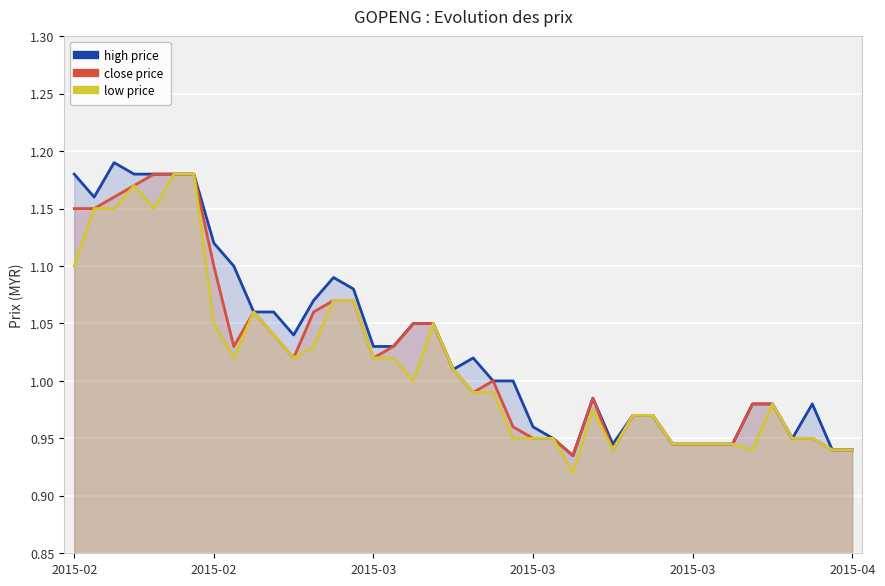

Reading left to right, extract all data points from this chart.

high price: 1.2	1.2	1.2	1.2	1.2	1.2	1.2	1.1	1.1	1.1	1.1	1.0	1.1	1.1	1.1	1.0	1.0	1.1	1.1	1.0	1.0	1.0	1.0	1.0	0.9	0.9	1.0	0.9	1.0	1.0	0.9	0.9	0.9	0.9	1.0	1.0	0.9	1.0	0.9	0.9
close price: 1.1	1.1	1.2	1.2	1.2	1.2	1.2	1.1	1.0	1.1	1.0	1.0	1.1	1.1	1.1	1.0	1.0	1.1	1.1	1.0	1.0	1.0	1.0	0.9	0.9	0.9	1.0	0.9	1.0	1.0	0.9	0.9	0.9	0.9	1.0	1.0	0.9	0.9	0.9	0.9
low price: 1.1	1.1	1.1	1.2	1.1	1.2	1.2	1.1	1.0	1.1	1.0	1.0	1.0	1.1	1.1	1.0	1.0	1.0	1.1	1.0	1.0	1.0	0.9	0.9	0.9	0.9	1.0	0.9	1.0	1.0	0.9	0.9	0.9	0.9	0.9	1.0	0.9	0.9	0.9	0.9